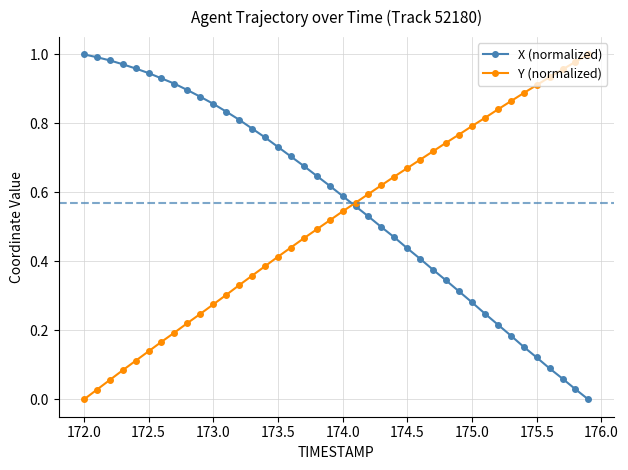

How many data points in Y (normalized) are above 0?

39